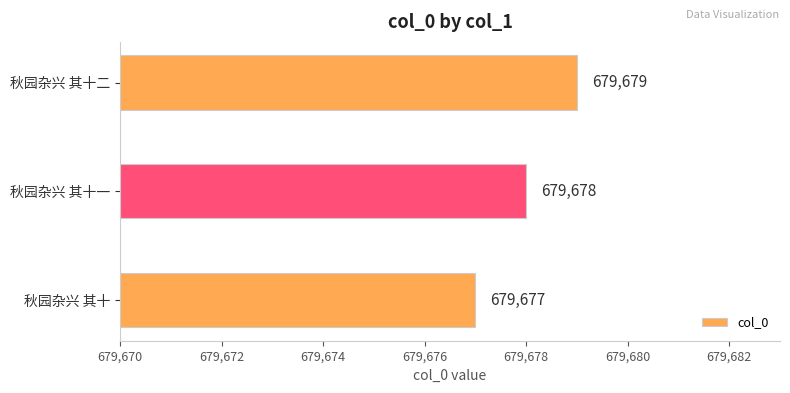

How many bars are there in total?

3